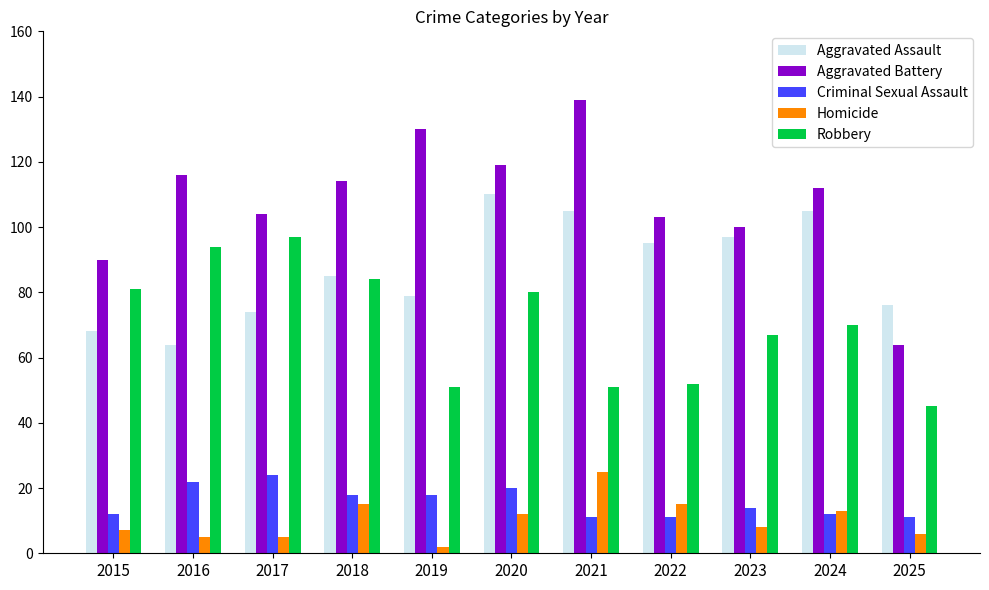

Rank the series at 2016 from lowest to highest value.

Homicide, Criminal Sexual Assault, Aggravated Assault, Robbery, Aggravated Battery